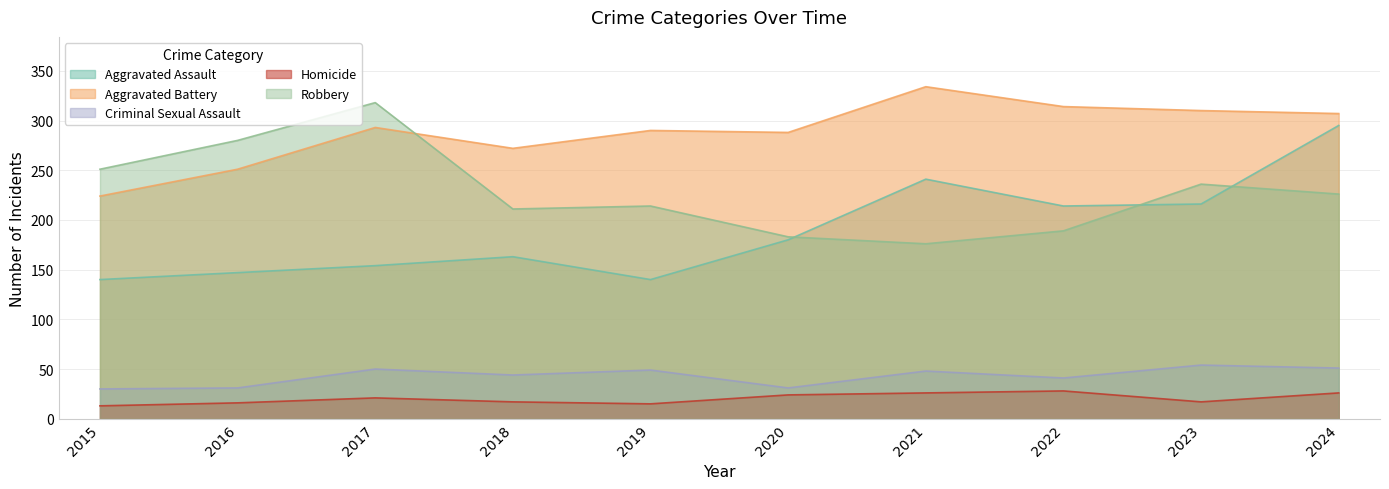

The Homicide series shows 13 at 2015. True or false?

True